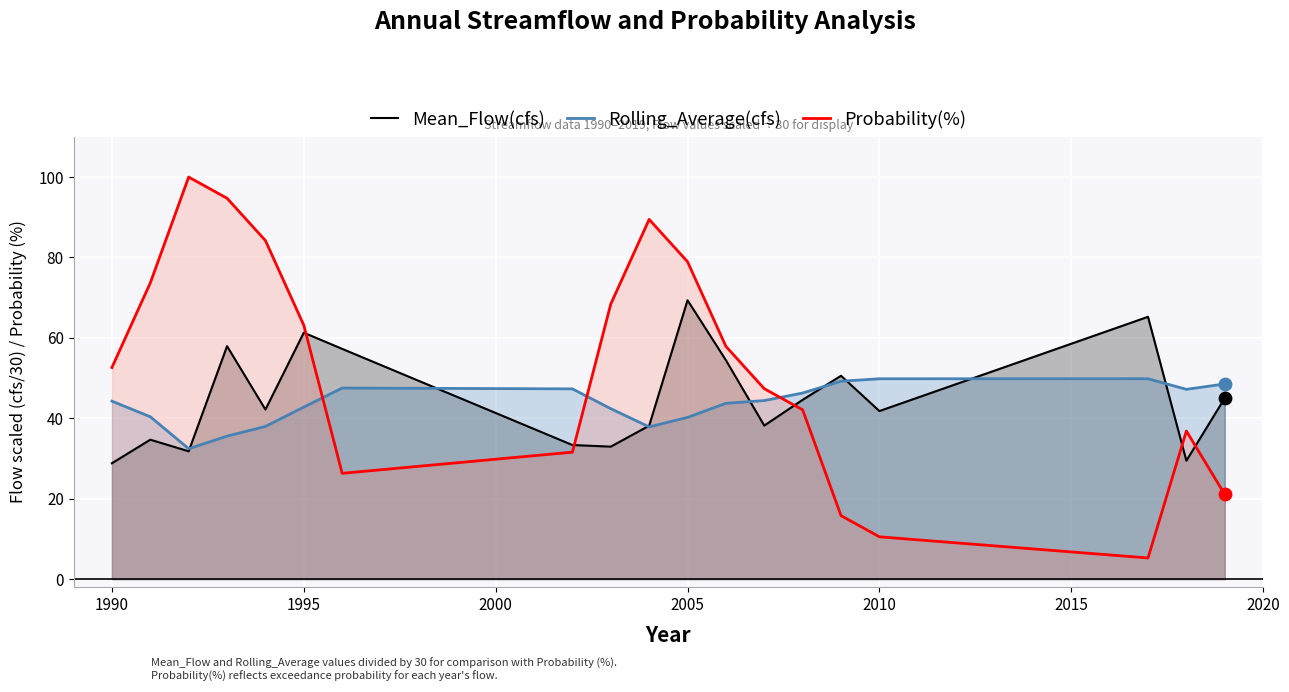

Which series reaches the maximum Y coordinate?

Probability(%)